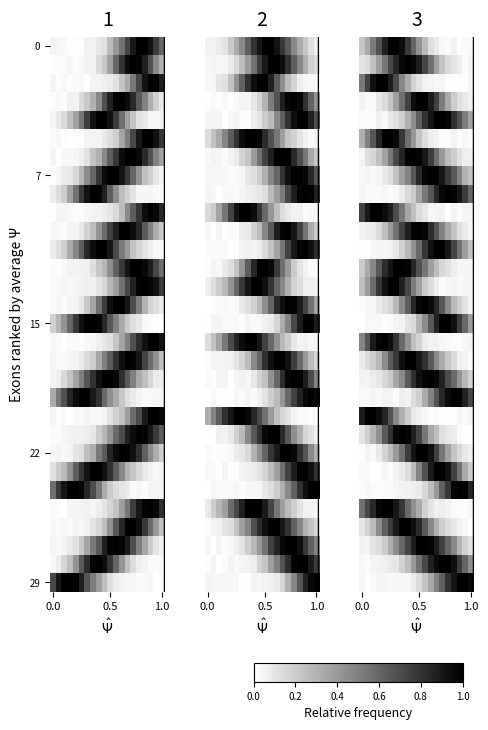

How many distinct data groups are displayed?

30